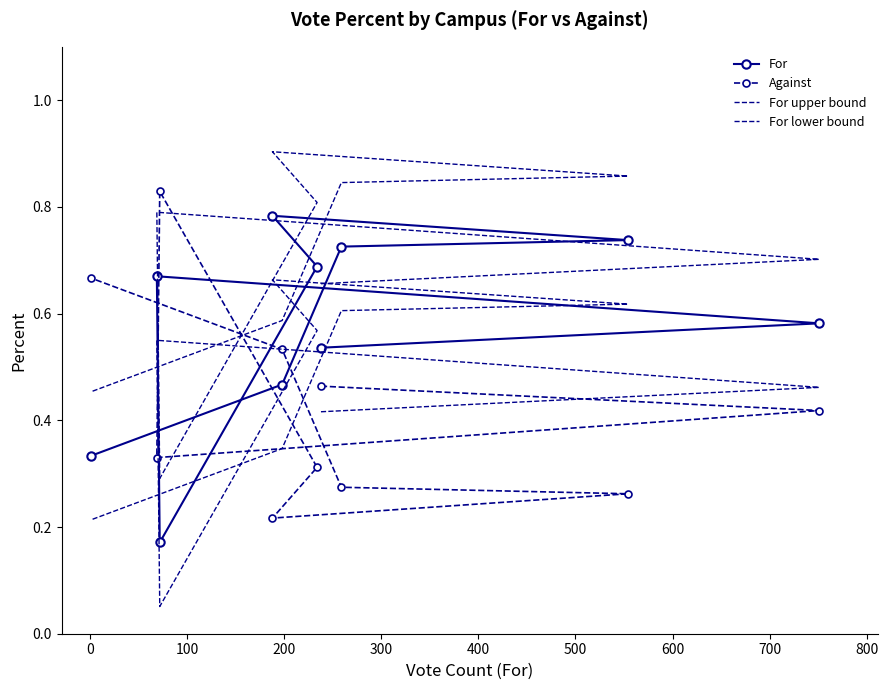

What is the average value of the For series?

0.6